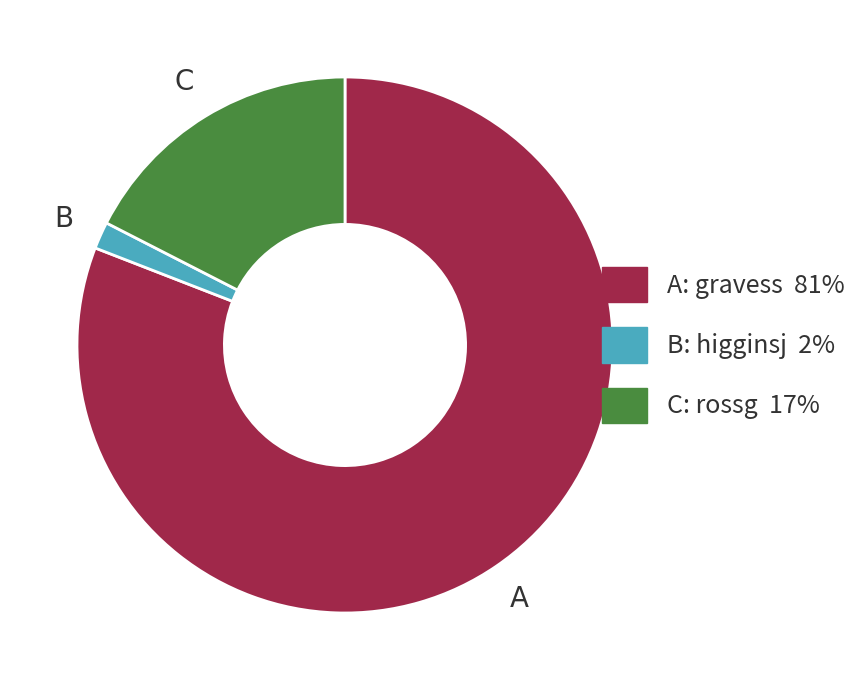

Does any single category account for the majority?

Yes